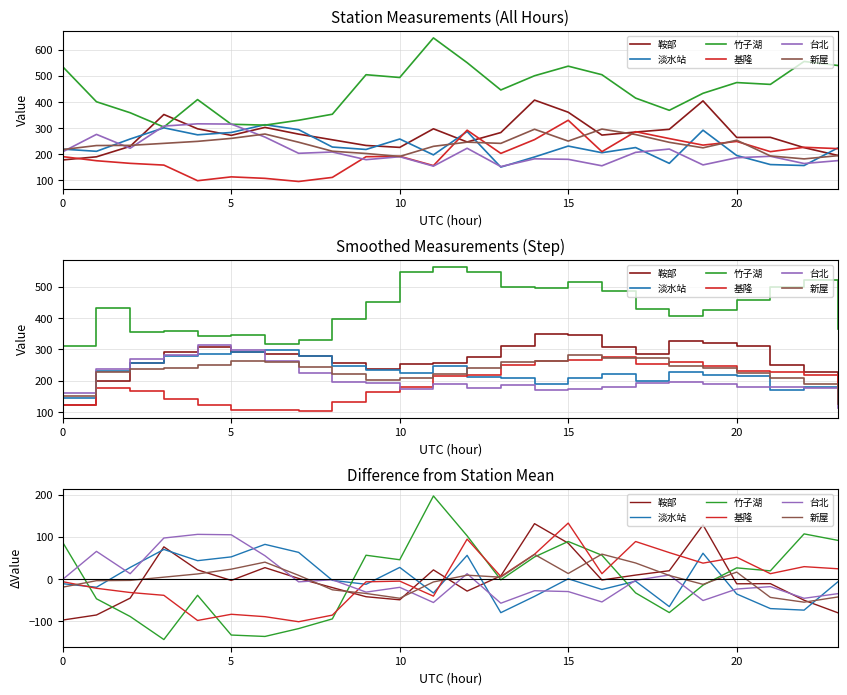

How many data points in 基隆 are less than 5?

12